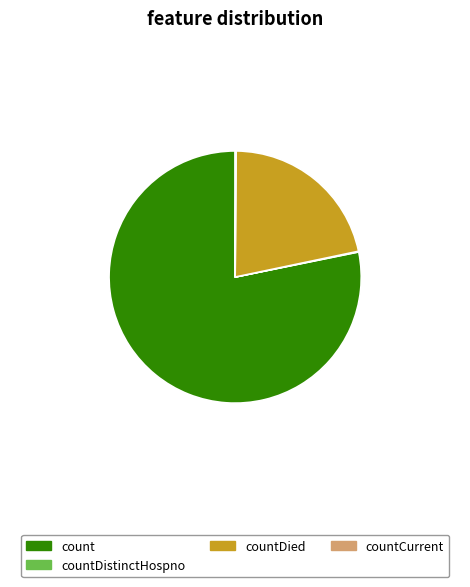

What is the ratio of the value at count to the value at countDied?

3.6